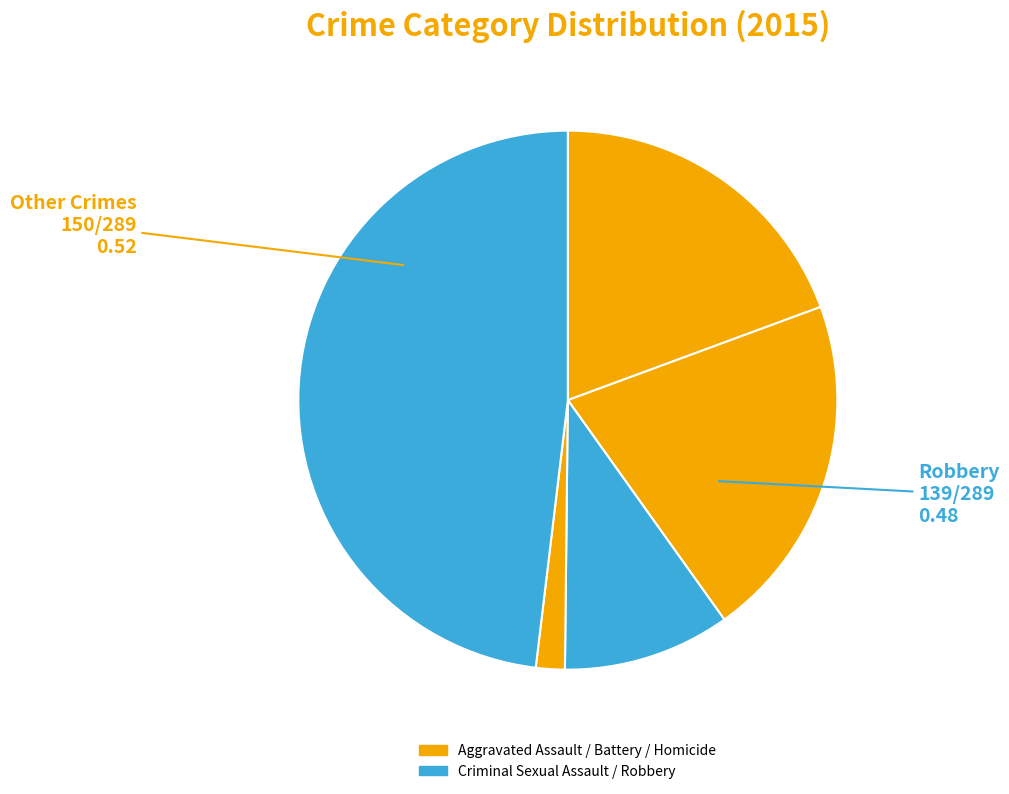

Count the number of slices in the pie.

5